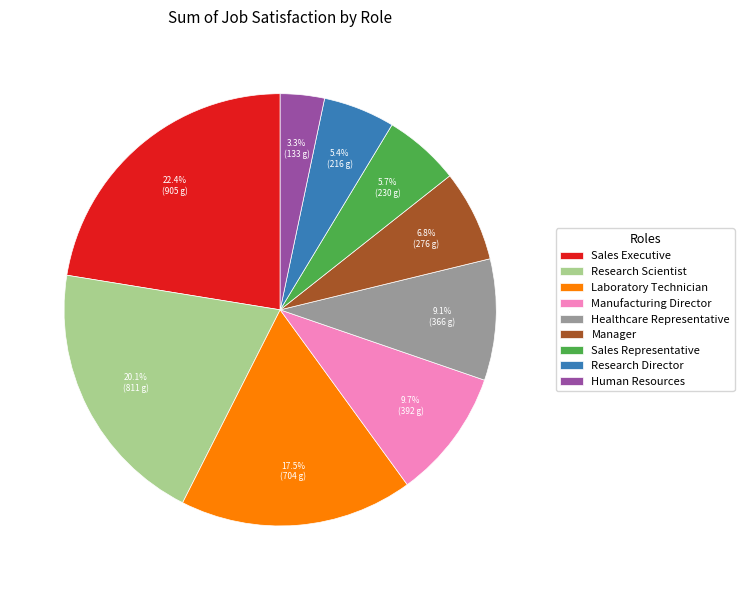

Which has a higher value, Laboratory Technician or Manufacturing Director?

Laboratory Technician